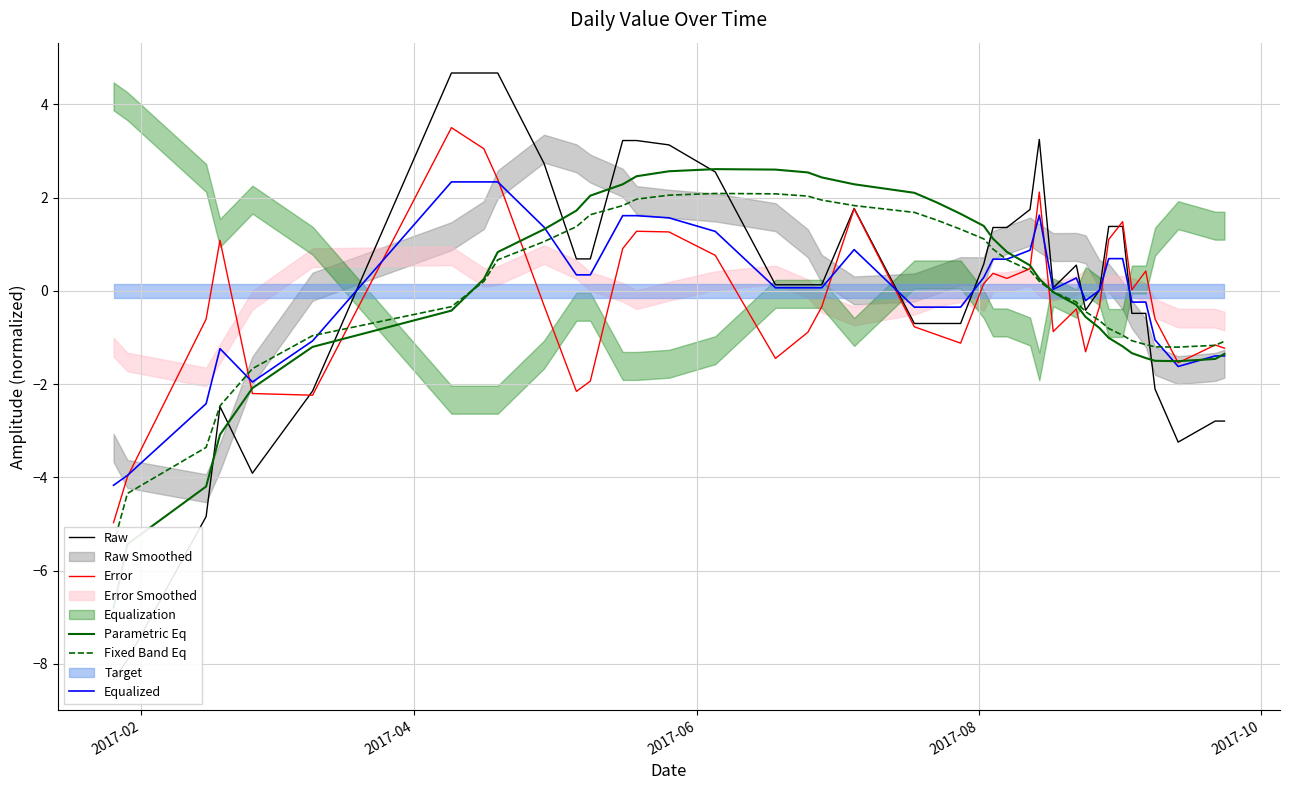

What is the minimum value for Equalized?

-4.2